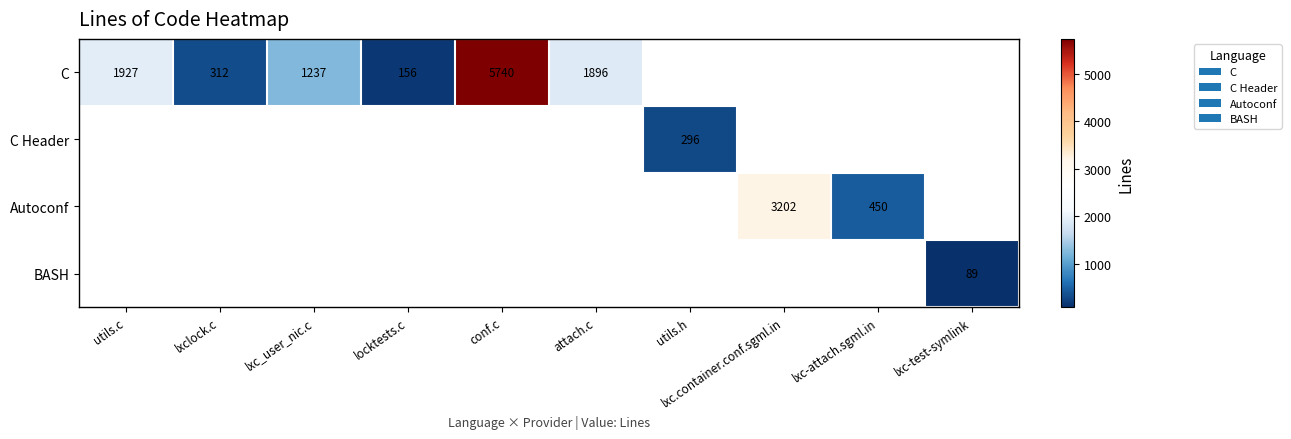

The Autoconf series shows 774 at lxc-attach.sgml.in. True or false?

False